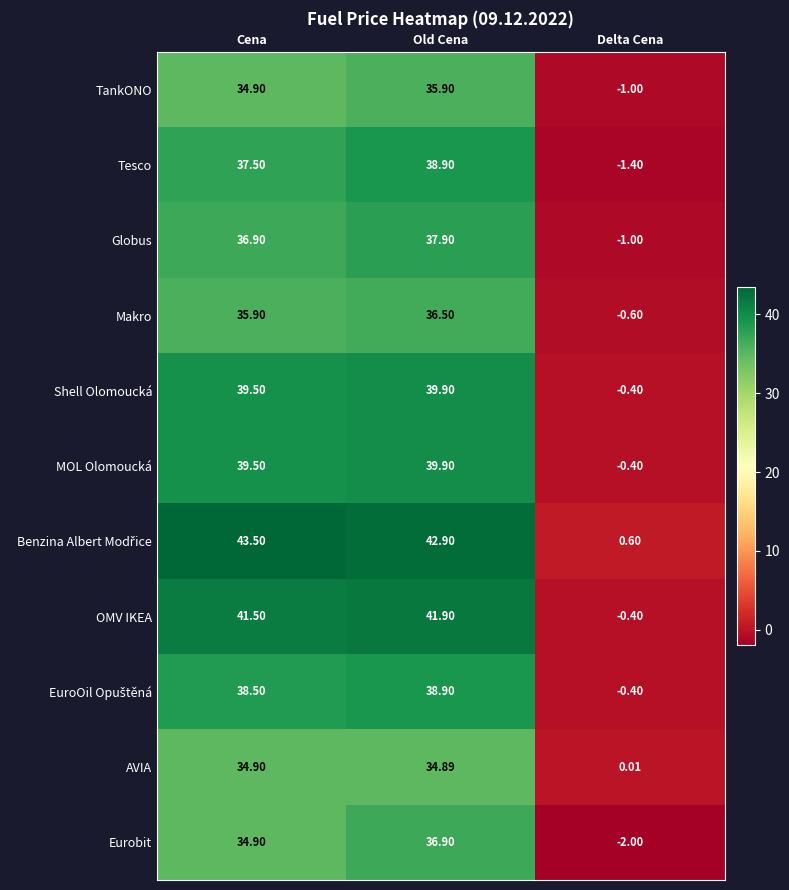

At which label is AVIA closest to 17?

Delta Cena